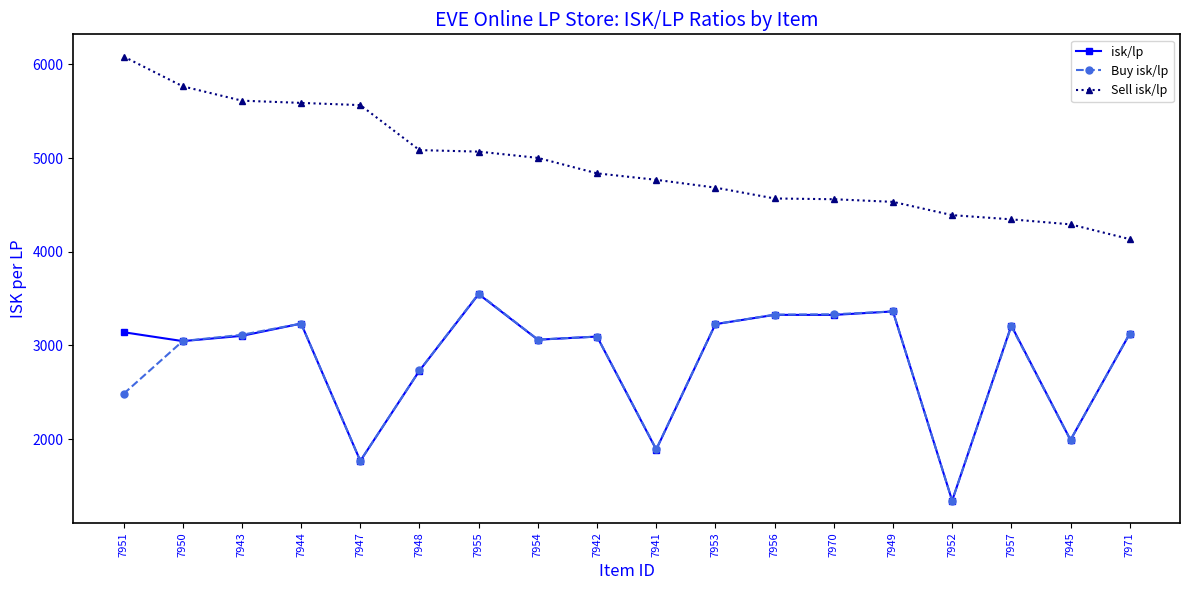

Which series has the largest total across all categories?

Sell isk/lp